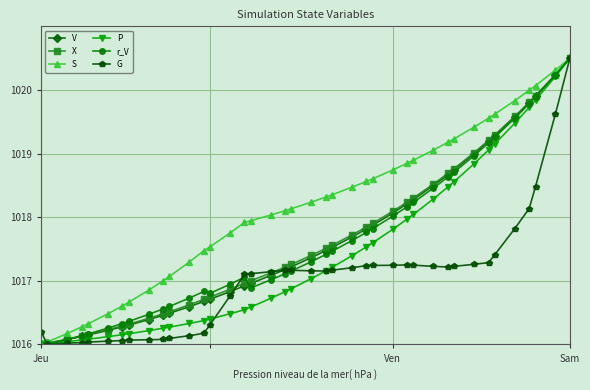

What is the maximum value for G?

1020.5